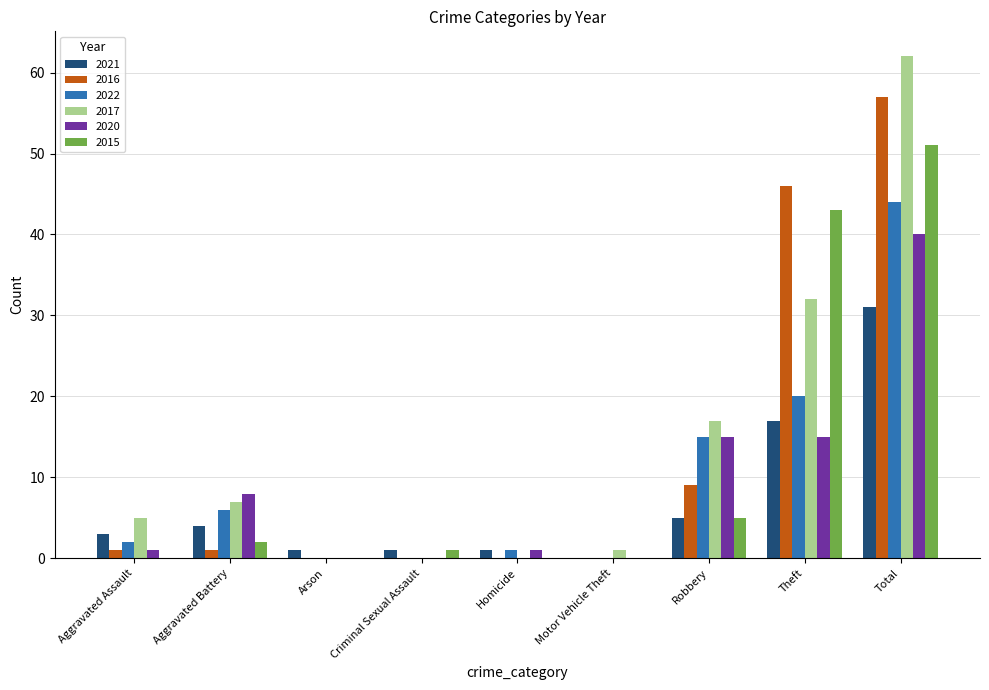

The value of 2020 at Arson is 0. True or false?

True